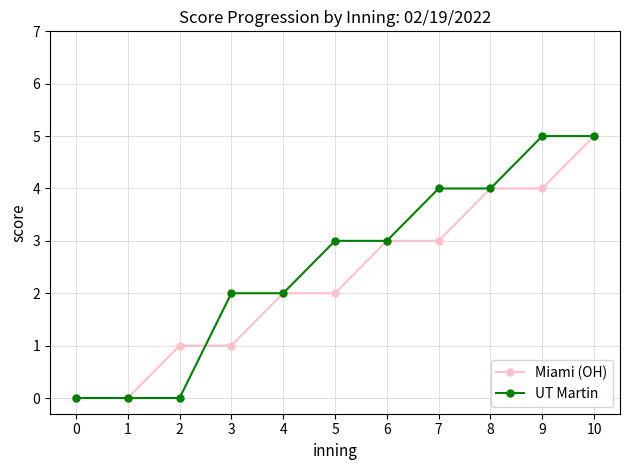

Reading left to right, extract all data points from this chart.

Miami (OH): 0	0	1	1	2	2	3	3	4	4	5
UT Martin: 0	0	0	2	2	3	3	4	4	5	5